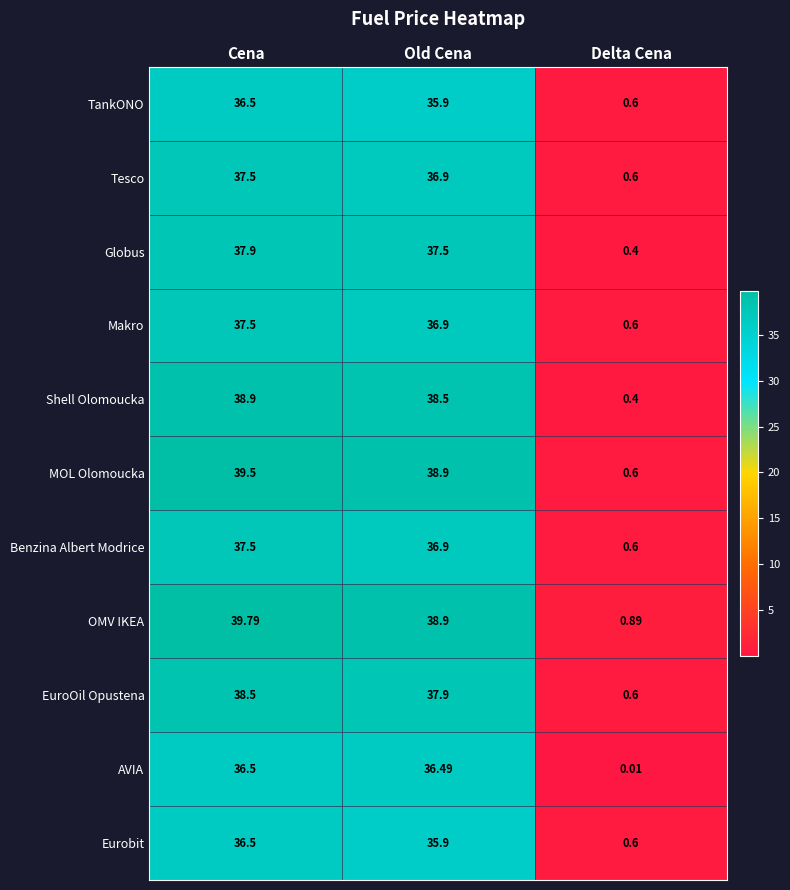

Where does the Shell Olomoucka series first go above 38?

Cena